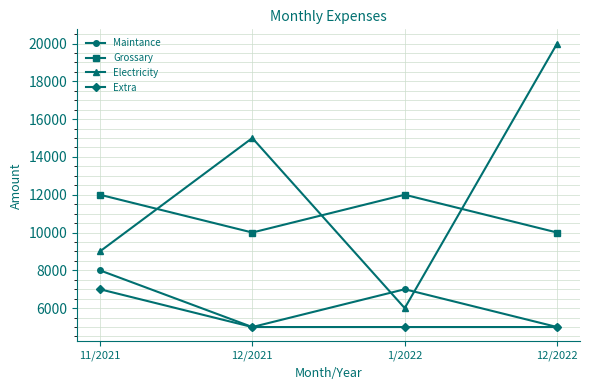

What is the total value across all series at 12/2022?

40000